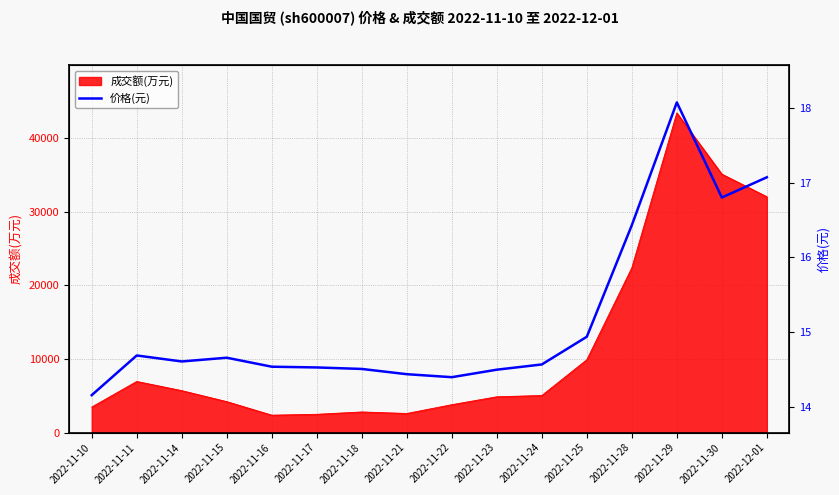

List the labels in order of value, smallest first.

2022-11-10, 2022-11-22, 2022-11-21, 2022-11-23, 2022-11-18, 2022-11-17, 2022-11-16, 2022-11-24, 2022-11-14, 2022-11-15, 2022-11-11, 2022-11-25, 2022-11-28, 2022-11-30, 2022-12-01, 2022-11-29